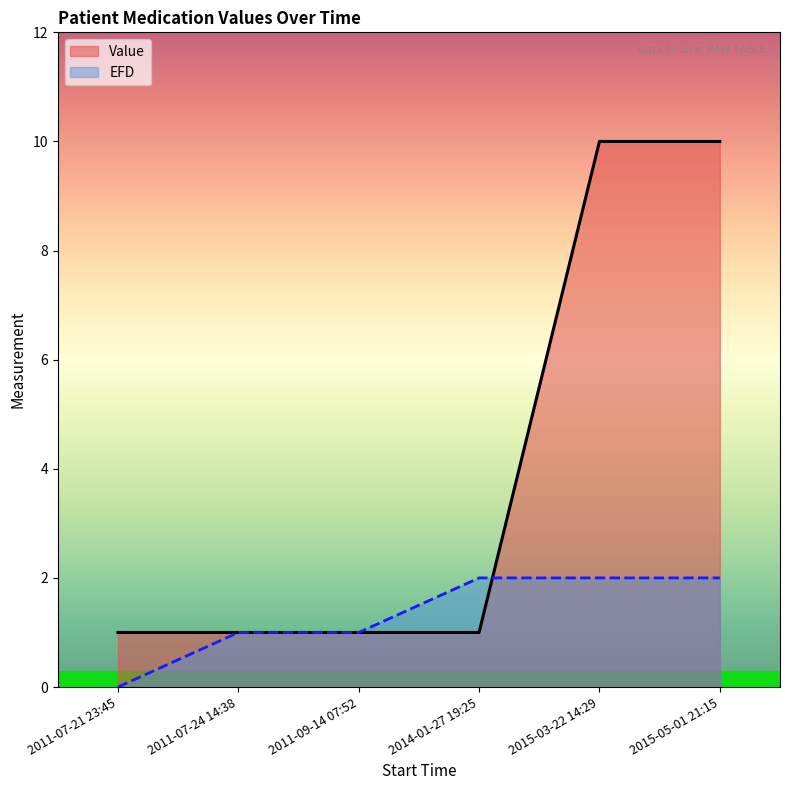

Reading right to left, transcribe all the data shown in this chart.

Value: 10.0	10.0	1.0	1.0	1.0	1.0
EFD: 2.0	2.0	2.0	1.0	1.0	0.0